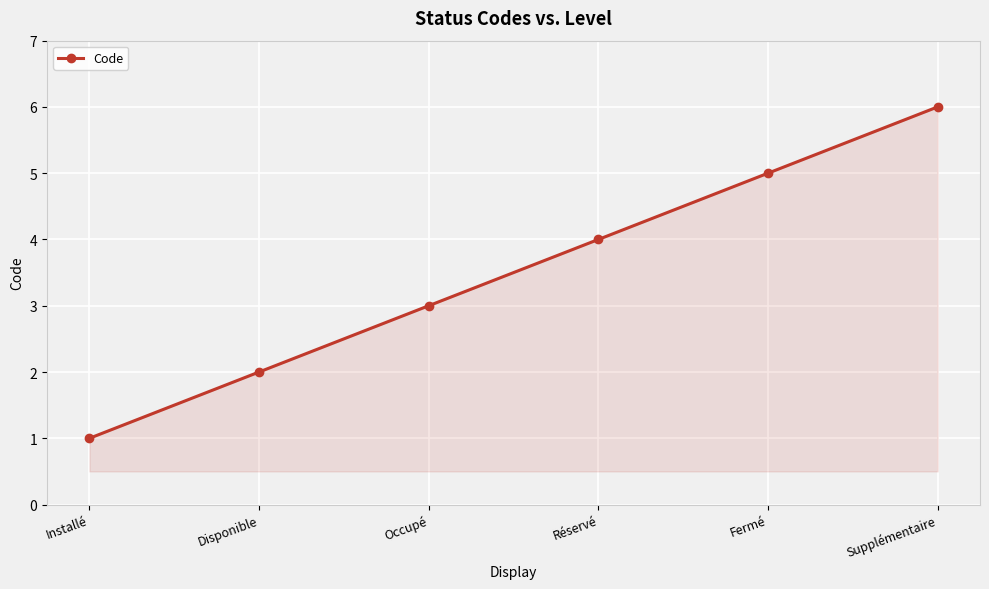

Count the values in the range 2 to 5.

4